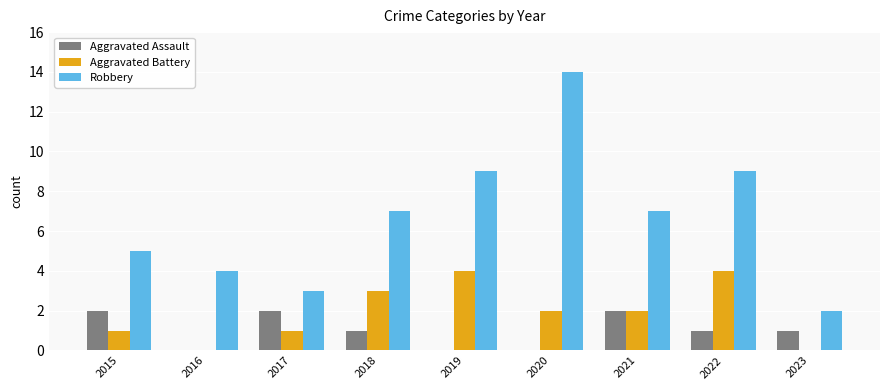

What value does the Aggravated Assault series have at 2023?

1